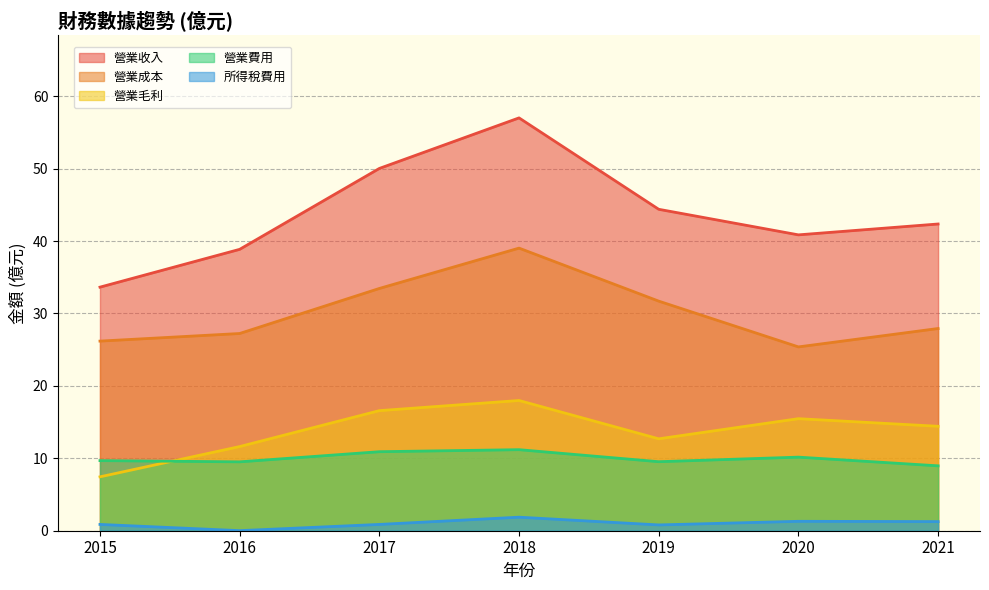

Reading left to right, extract all data points from this chart.

營業收入: 2015=33.6	2016=38.9	2017=50.0	2018=57.0	2019=44.4	2020=40.9	2021=42.4
營業成本: 2015=26.2	2016=27.2	2017=33.5	2018=39.0	2019=31.7	2020=25.4	2021=27.9
營業毛利: 2015=7.4	2016=11.6	2017=16.6	2018=18.0	2019=12.7	2020=15.5	2021=14.4
營業費用: 2015=9.7	2016=9.5	2017=10.9	2018=11.2	2019=9.5	2020=10.2	2021=9.0
所得稅費用: 2015=0.9	2016=0.0	2017=0.9	2018=1.9	2019=0.8	2020=1.3	2021=1.3